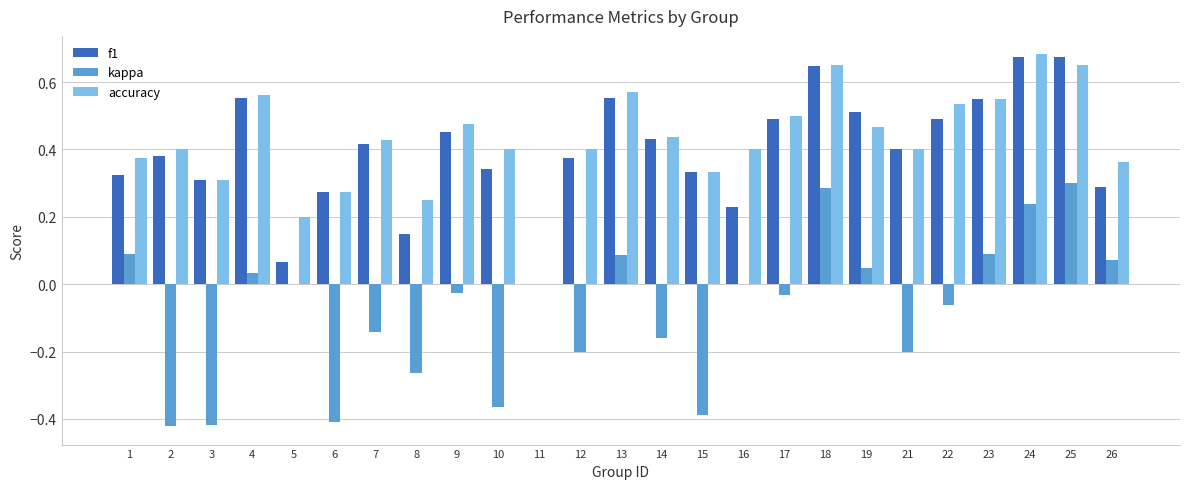

Is the value of f1 at 3 greater than the value of accuracy at 17?

No